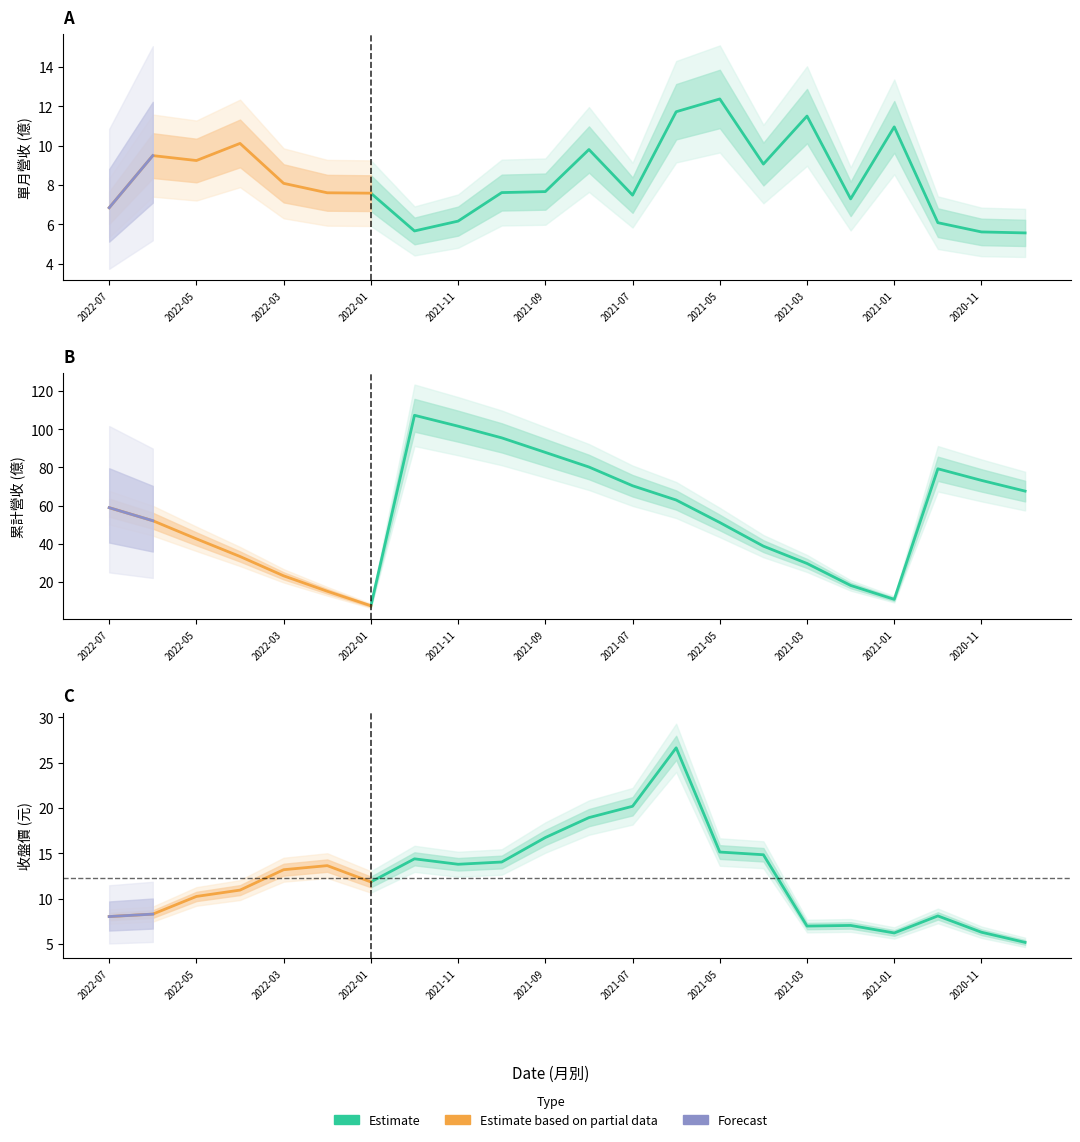

Where does the 單月營收(億) series first go above 7?

2022-06